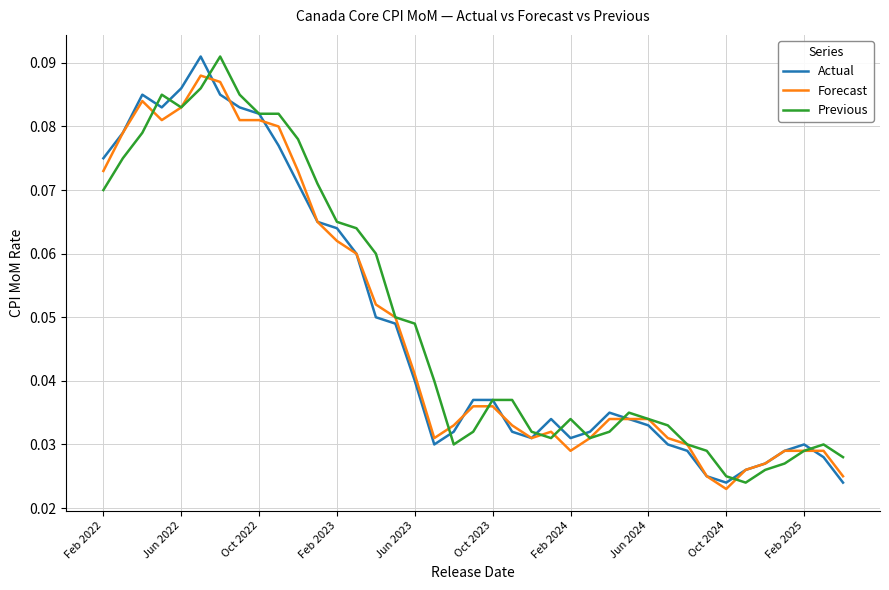

How many interior local peaks does the Forecast series have?

3